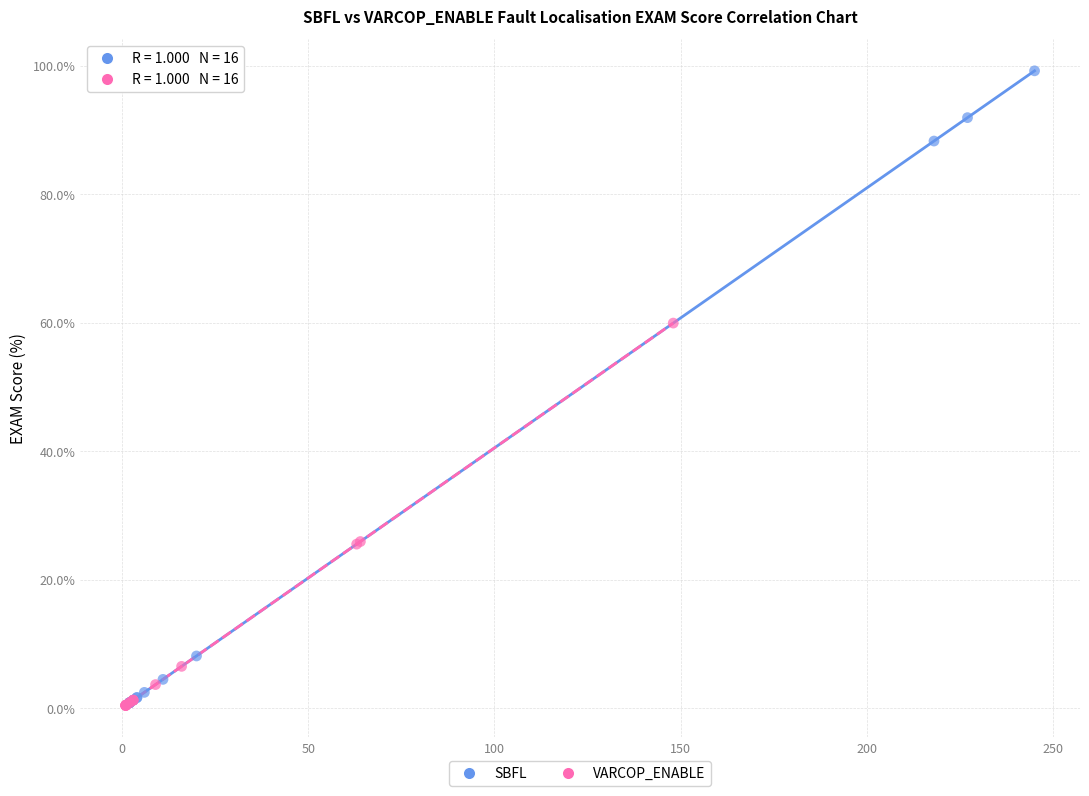

Which series reaches the maximum Y coordinate?

SBFL